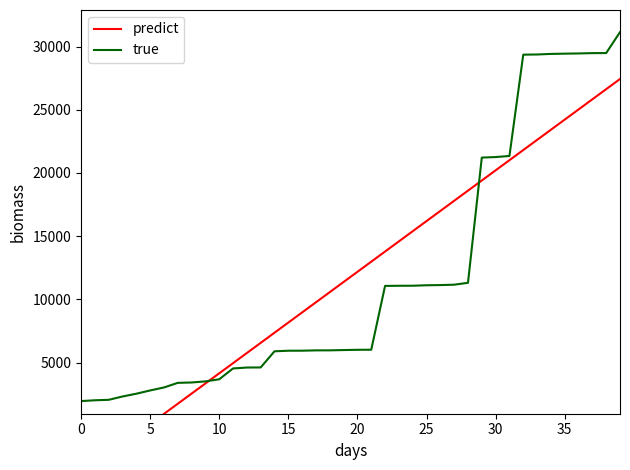

At how many categories does at least one series exceed 28929?

8